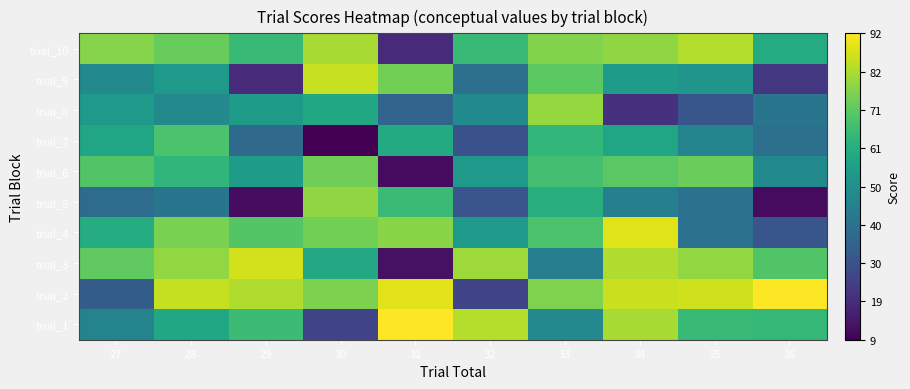

What is the greatest value displayed?

92.1